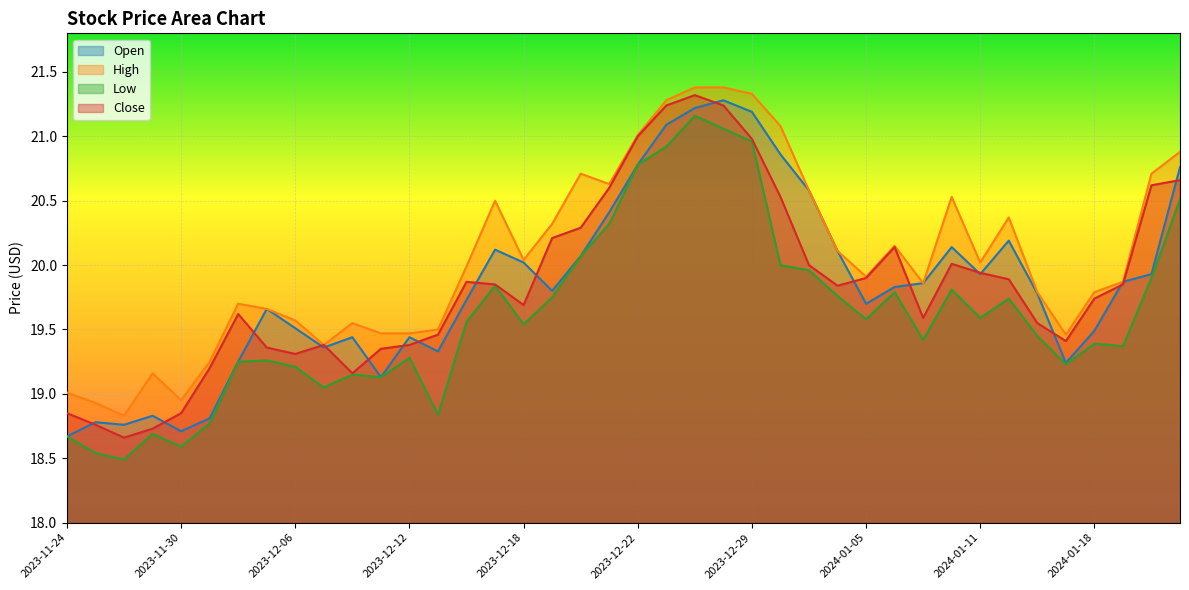

At which label does Close reach its peak?

2023-12-27